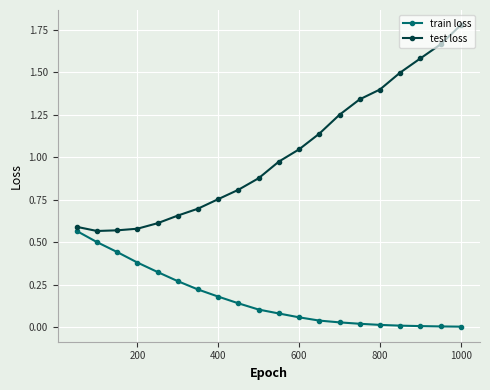

At how many categories does at least one series exceed 0?

20